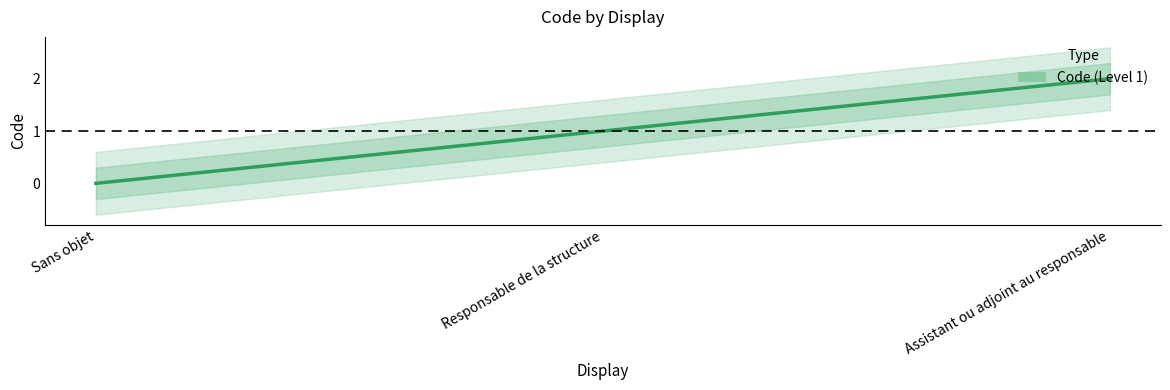

Reading right to left, extract all data points from this chart.

2	1	0